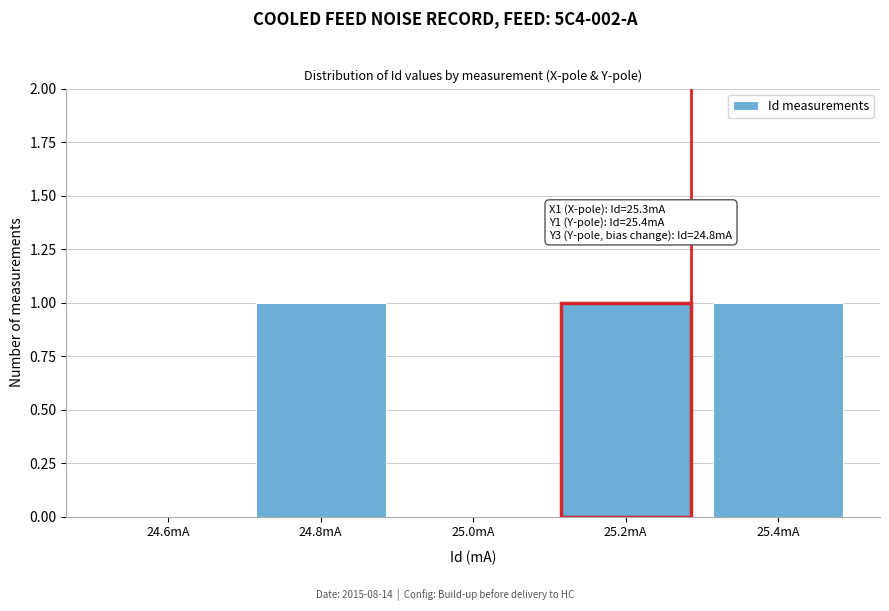

Reading left to right, list all the values displayed in this chart.

24.6mA=0	24.8mA=1	25.0mA=0	25.2mA=1	25.4mA=1